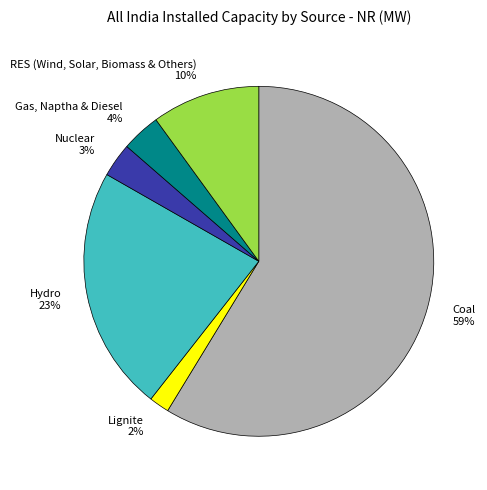

The Hydro slice represents 10% of the pie. True or false?

False